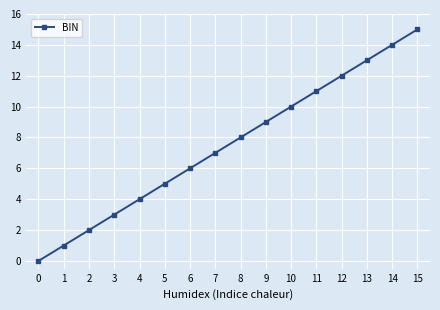

True or false: the data shows 3 at 8.

False